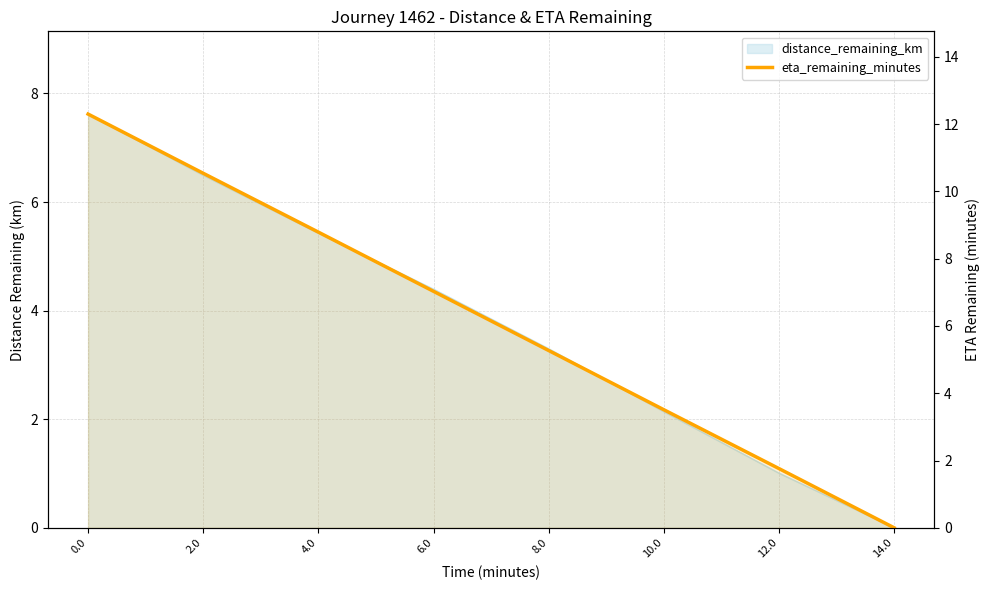

What is the maximum value shown in the chart?

12.3